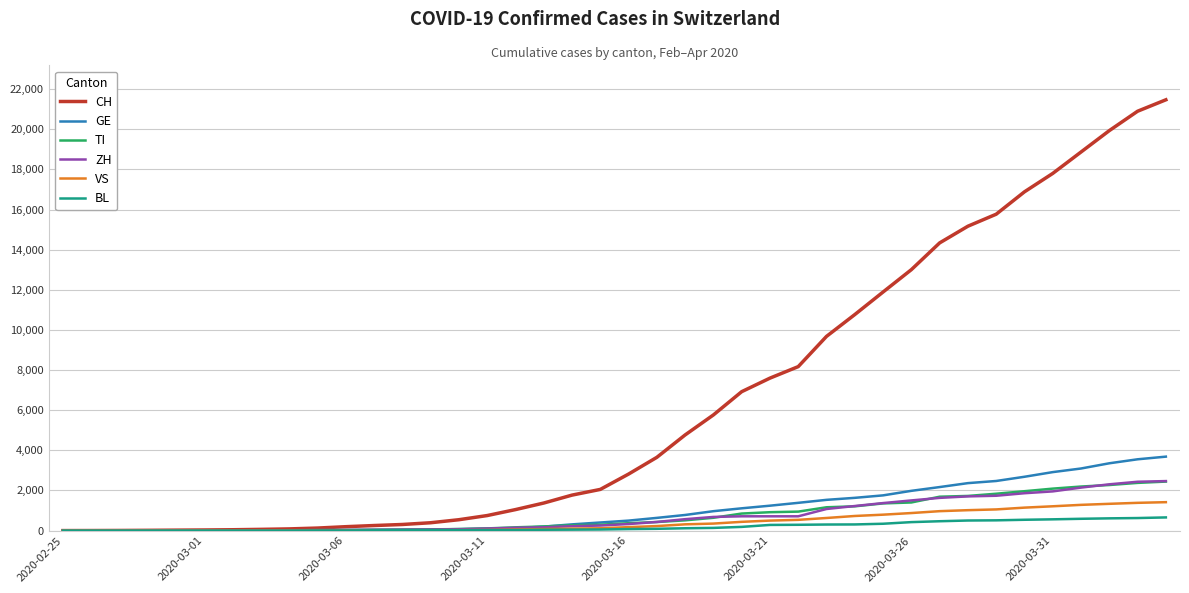

Which series has the widest spread of values?

CH